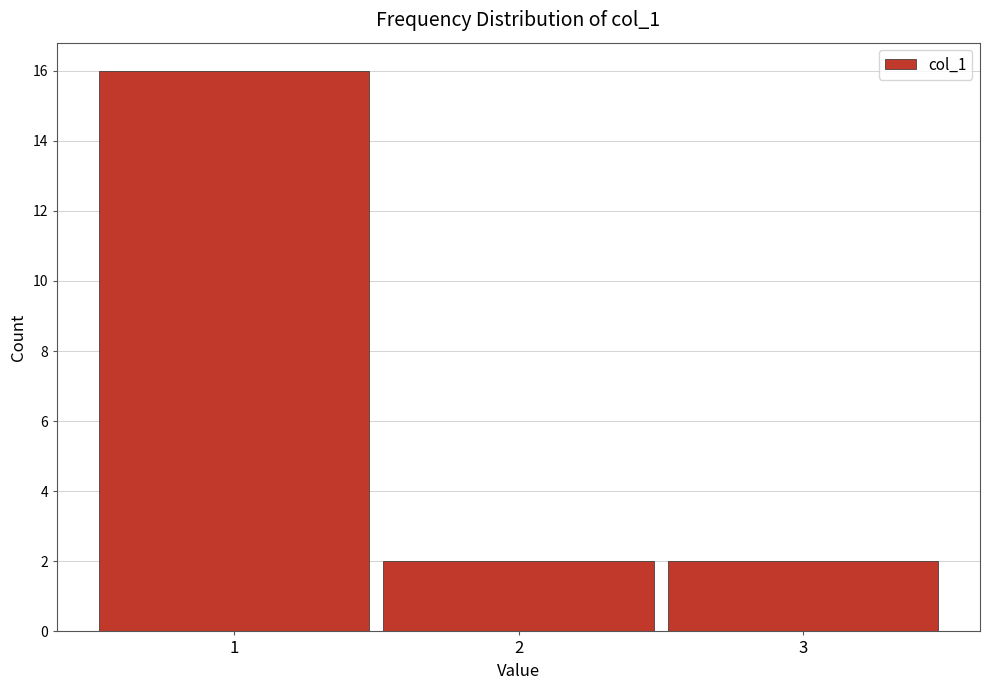

How tall is the bar that spans 2.5 to 3.5 on the x-axis? The values are not printed on the chart, so give them approximately, as read against the axis.

2